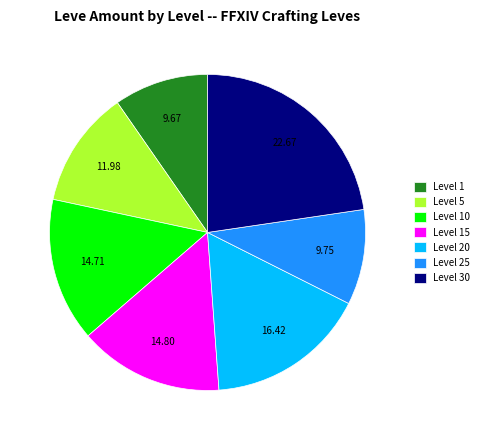

Is Level 1 the majority of the pie?

No